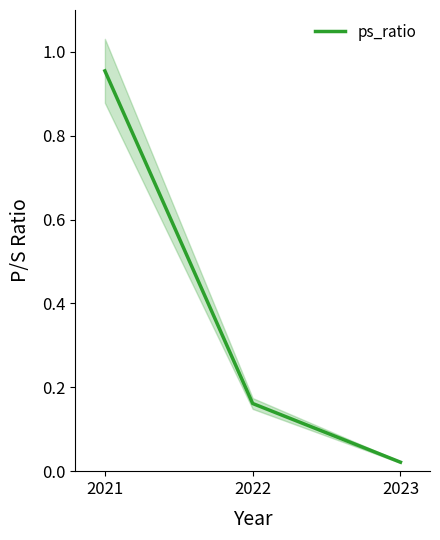

Does the chart display data point markers on the line(s)?

No